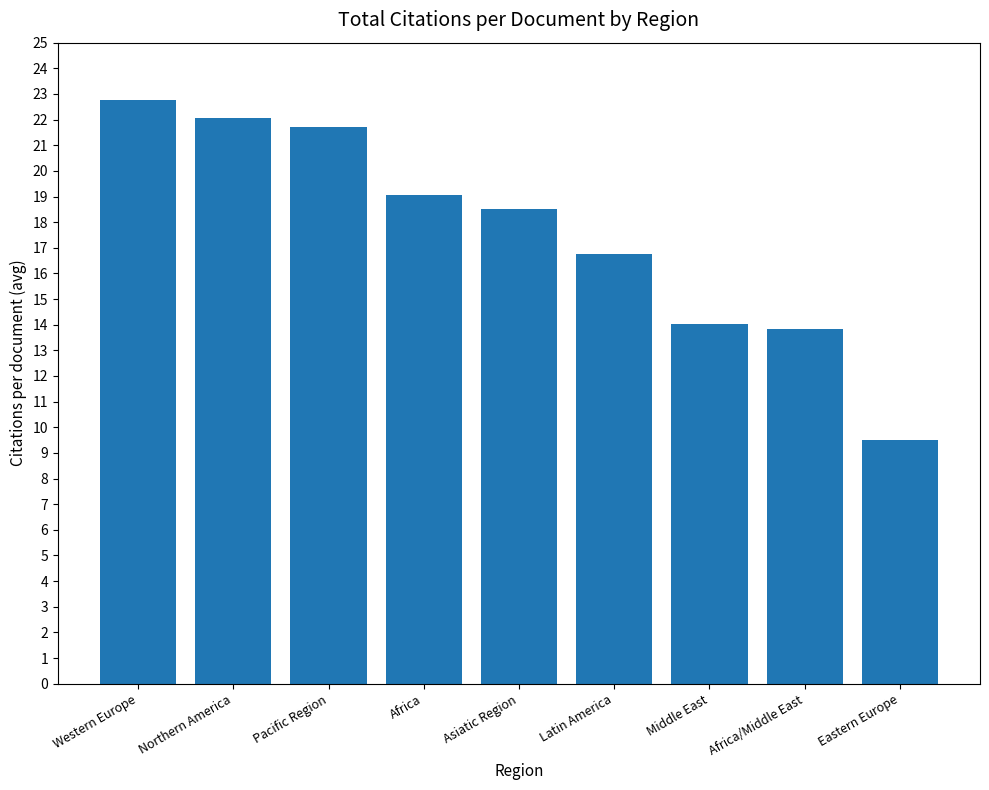

True or false: the data shows 9.3 at Africa.

False